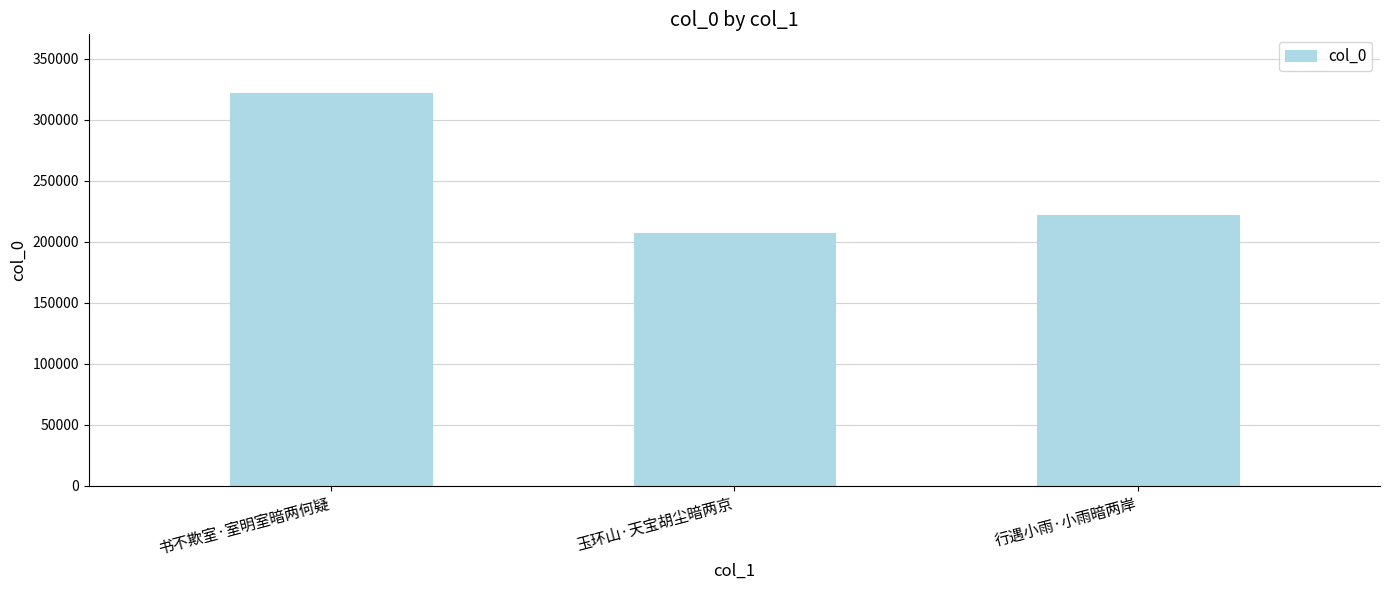

Where does the data first go above 222050?

书不欺室·室明室暗两何疑